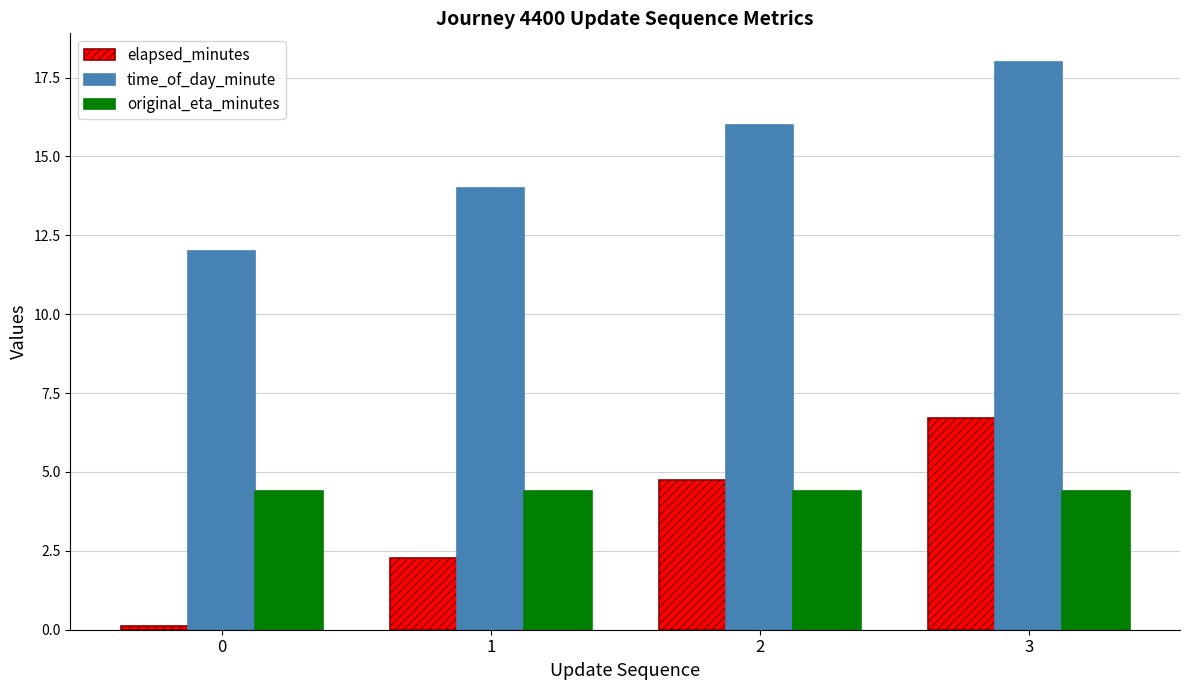

What is the average value of the original_eta_minutes series?

4.4